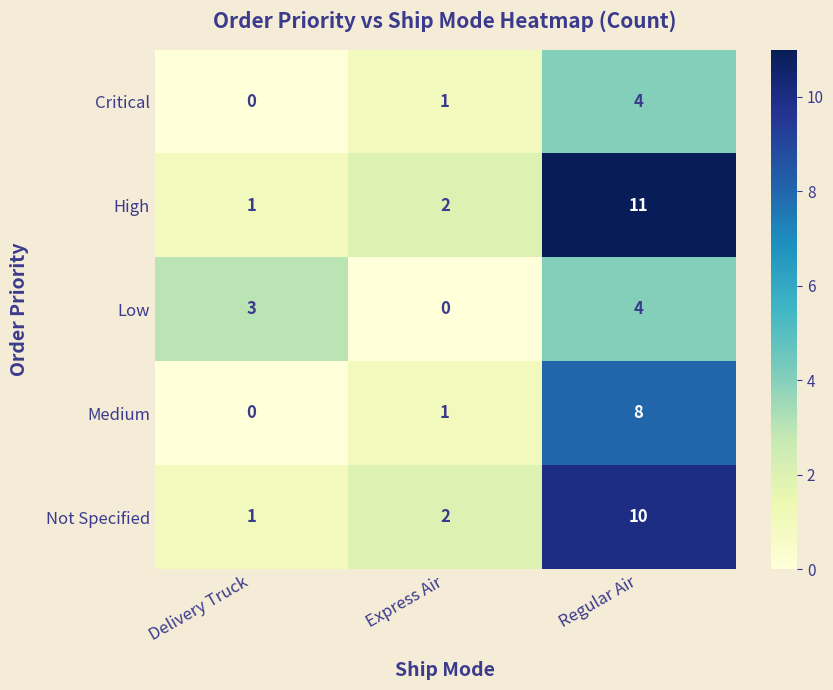

At which category is the sum across all series the highest?

Regular Air